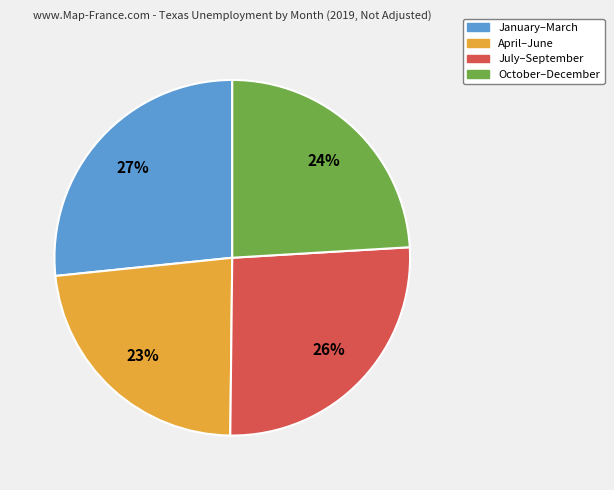

Is there a majority slice in this chart?

No